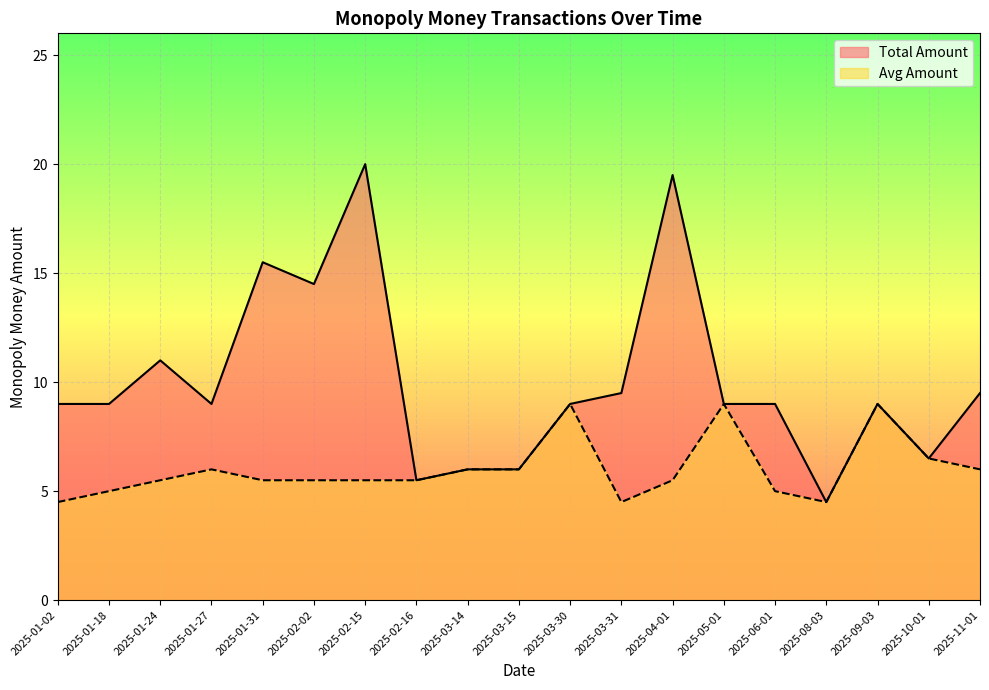

Rank the series by their average value, from lowest to highest.

Avg Amount, Total Amount